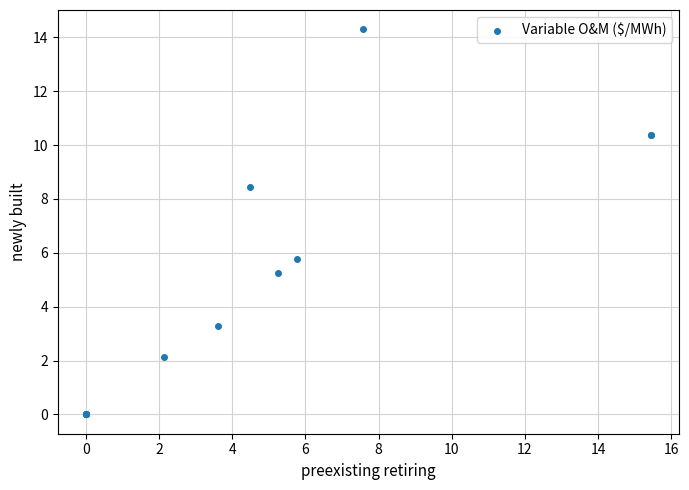

What Y value in the scatter plot is closest to 7?

5.8